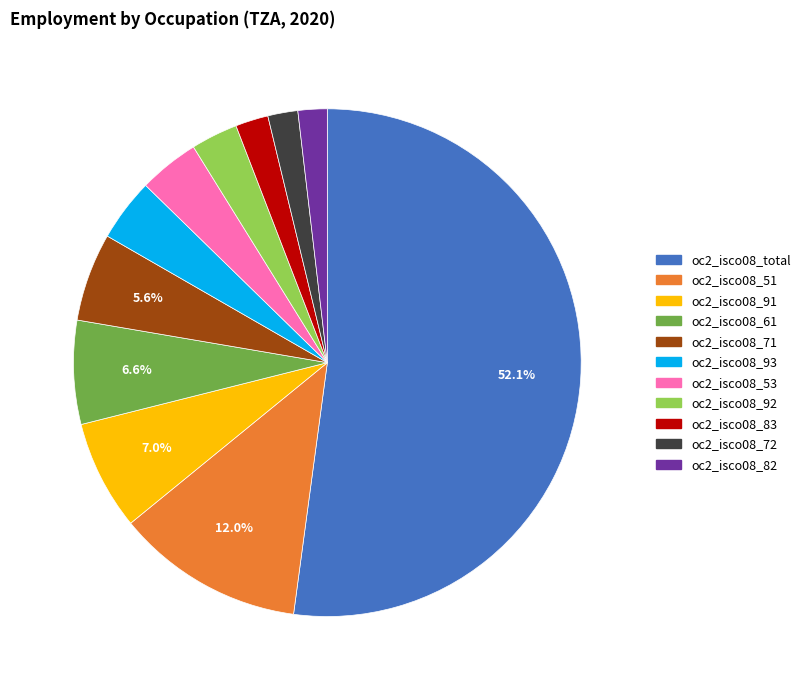

What is the largest slice in the pie chart?

oc2_isco08_total